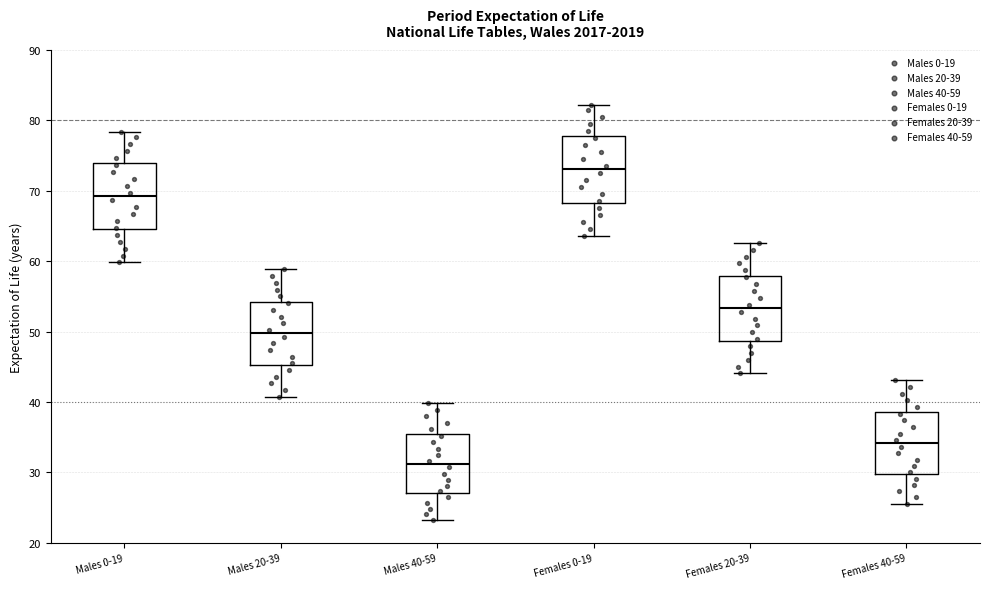

Reading left to right, transcribe this box plot: for each box, give where its median line is, the range the box spans, and where its two whiskers end, as read against the y-axis. The values are not printed on the chart, so give them approximately, as read against the axis.

Males 0-19: median 69, box 65 to 74, whiskers 60 to 78
Males 20-39: median 50, box 45 to 54, whiskers 41 to 59
Males 40-59: median 31, box 27 to 35, whiskers 23 to 40
Females 0-19: median 73, box 68 to 78, whiskers 64 to 82
Females 20-39: median 53, box 49 to 58, whiskers 44 to 63
Females 40-59: median 34, box 30 to 39, whiskers 26 to 43